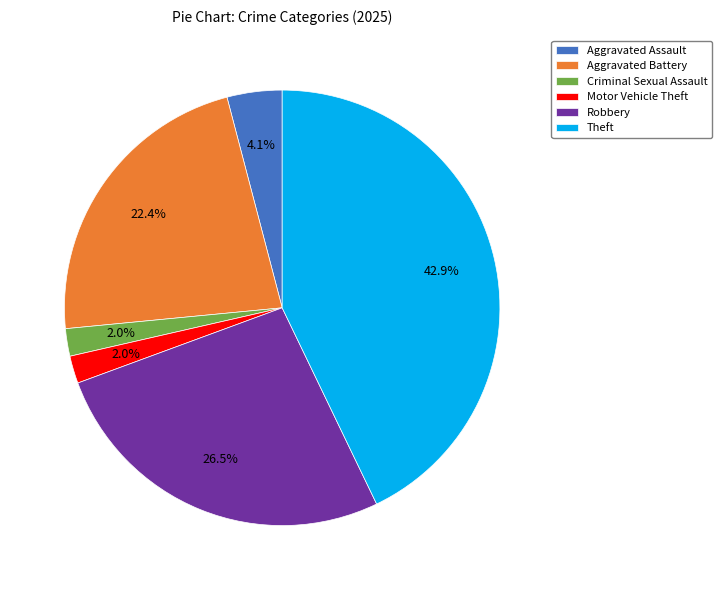

To the nearest percent, what is the combined percentage of Motor Vehicle Theft and Theft?

45%